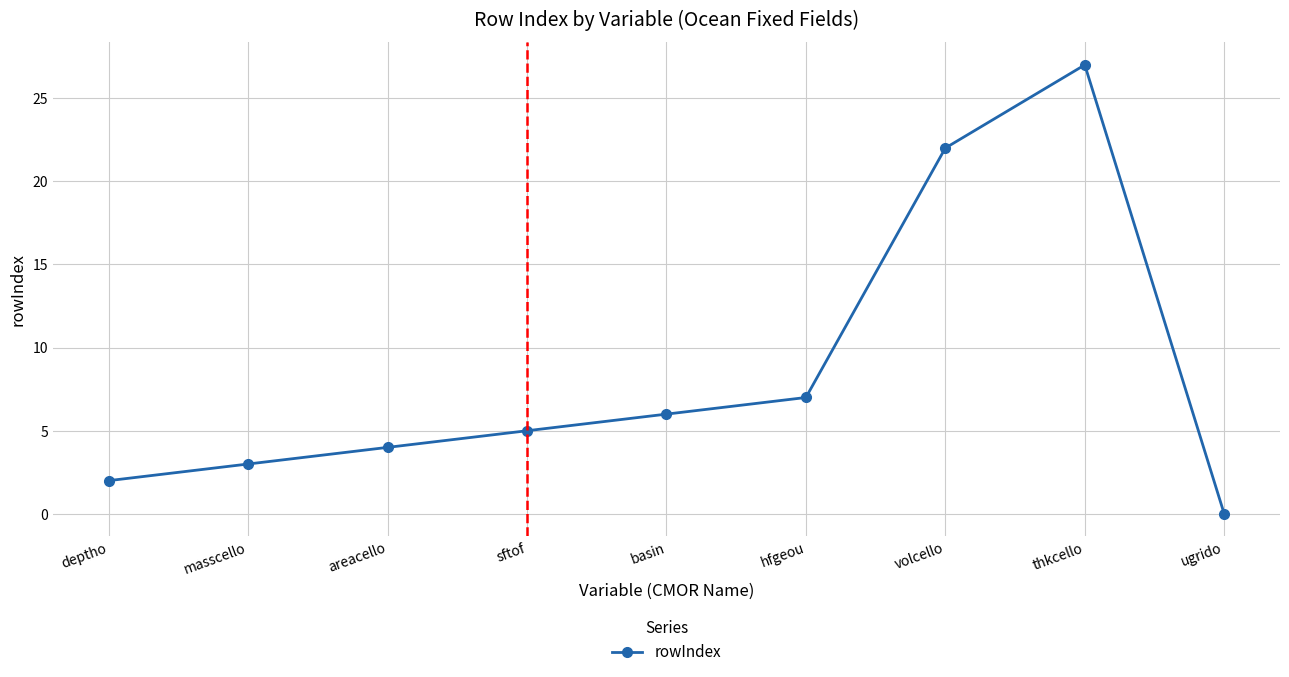

What is the label of the 4th point from the right?

hfgeou